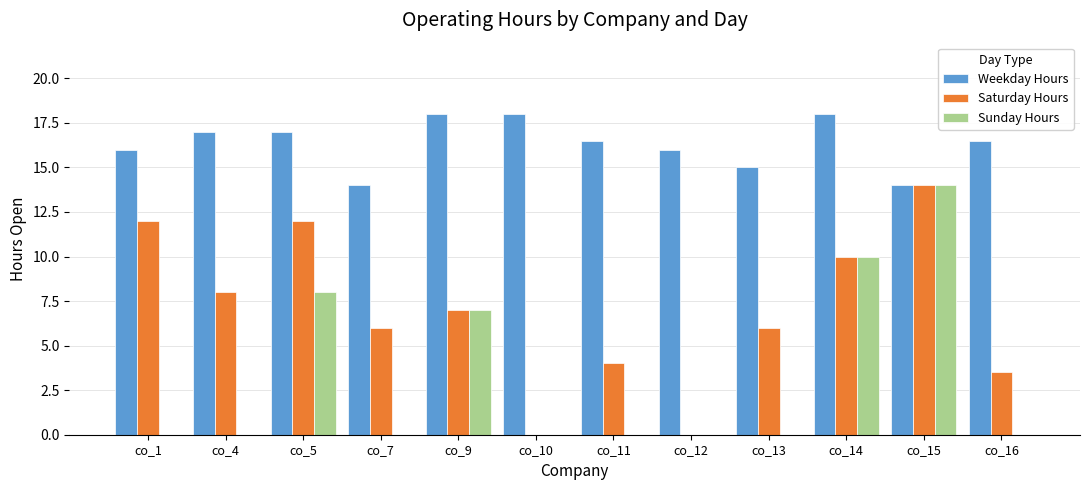

Reading left to right, list all the values displayed in this chart.

Weekday Hours: 16.0	17.0	17.0	14.0	18.0	18.0	16.5	16.0	15.0	18.0	14.0	16.5
Saturday Hours: 12.0	8.0	12.0	6.0	7.0	0.0	4.0	0.0	6.0	10.0	14.0	3.5
Sunday Hours: 0.0	0.0	8.0	0.0	7.0	0.0	0.0	0.0	0.0	10.0	14.0	0.0